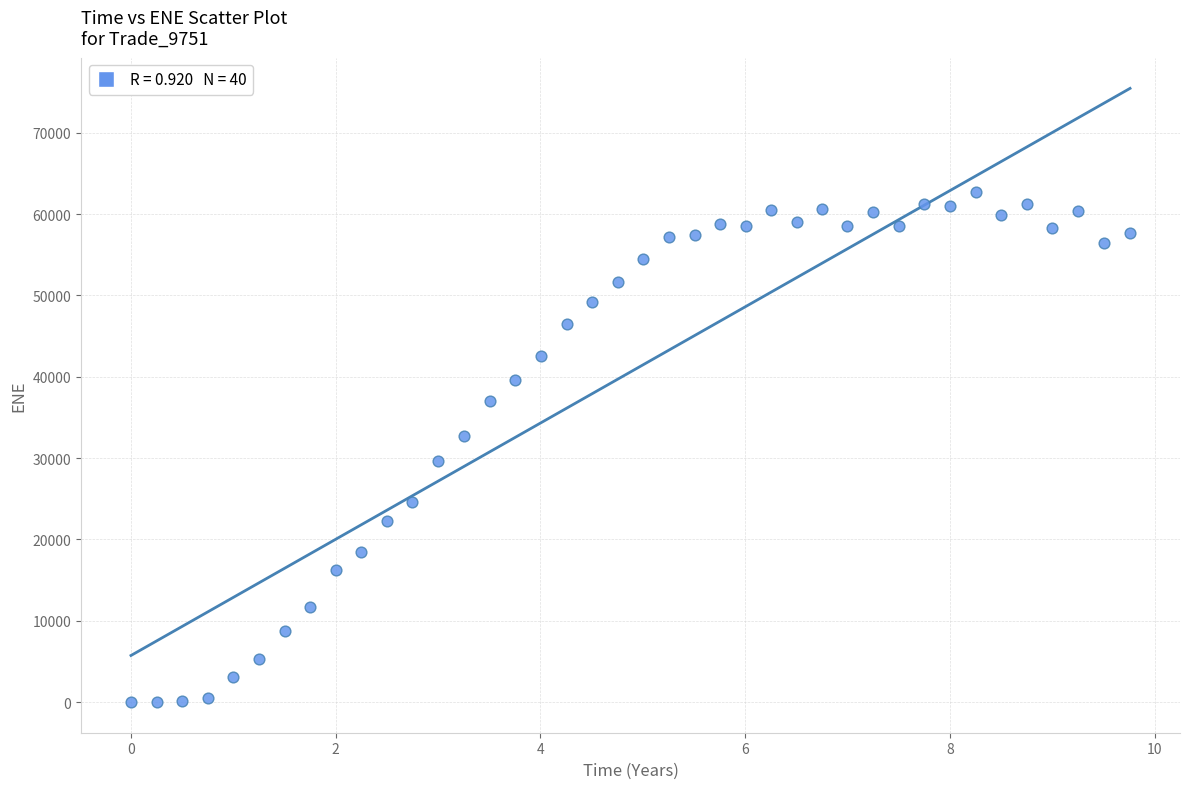

What is the range of X values (max minus min)?

9.8